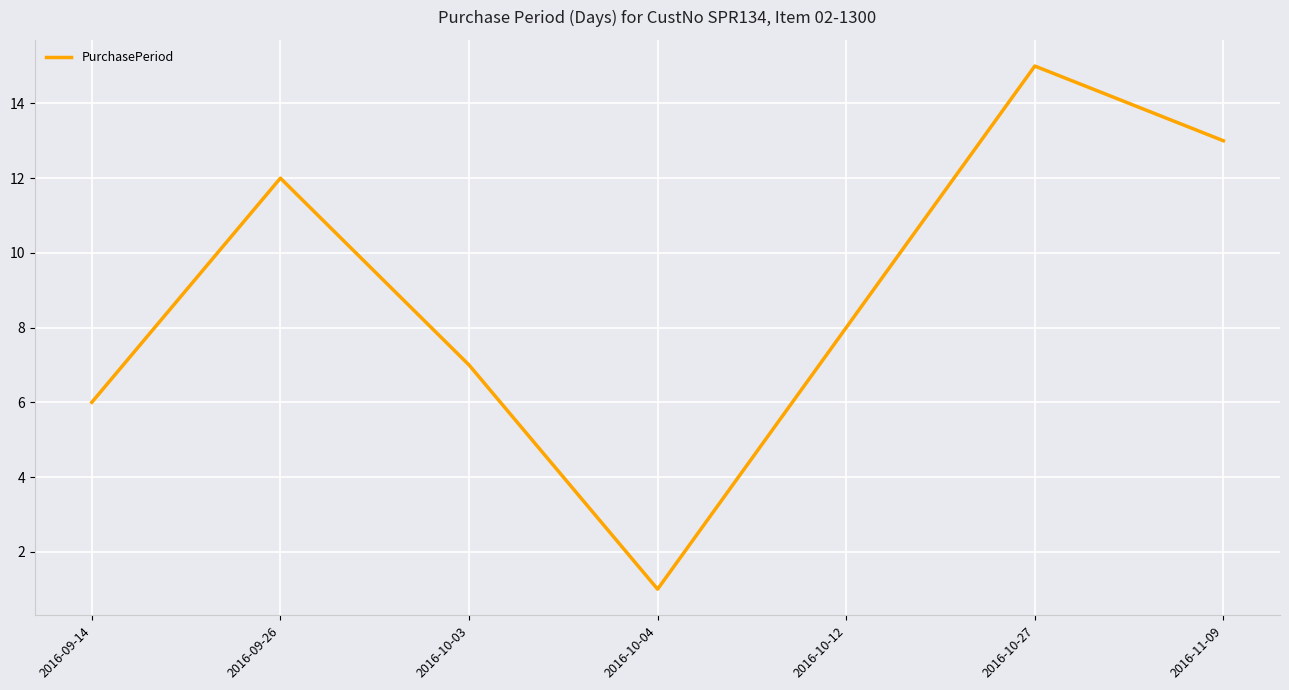

What position from the left is 2016-09-26?

2